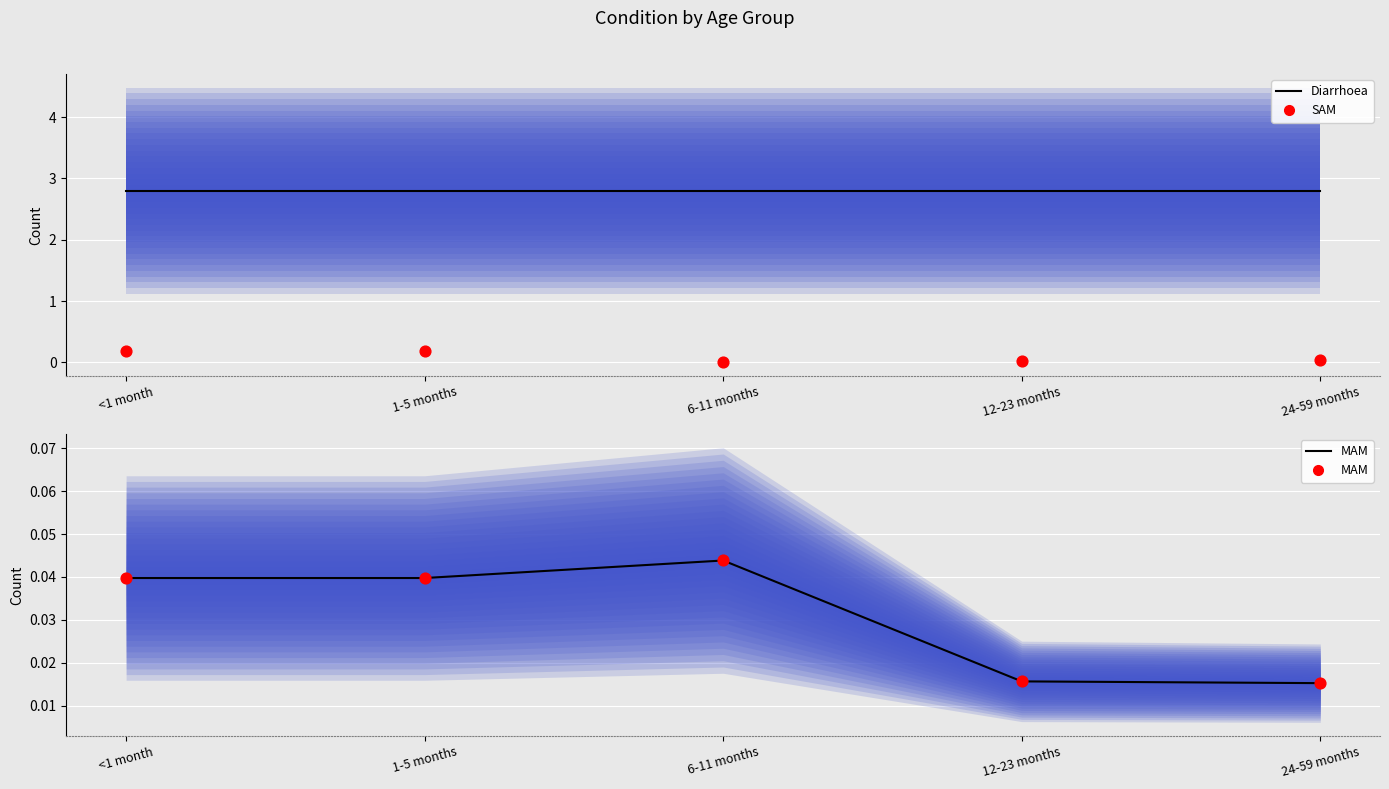

Is the value of SAM at <1 month greater than the value of Diarrhoea at 24-59 months?

No